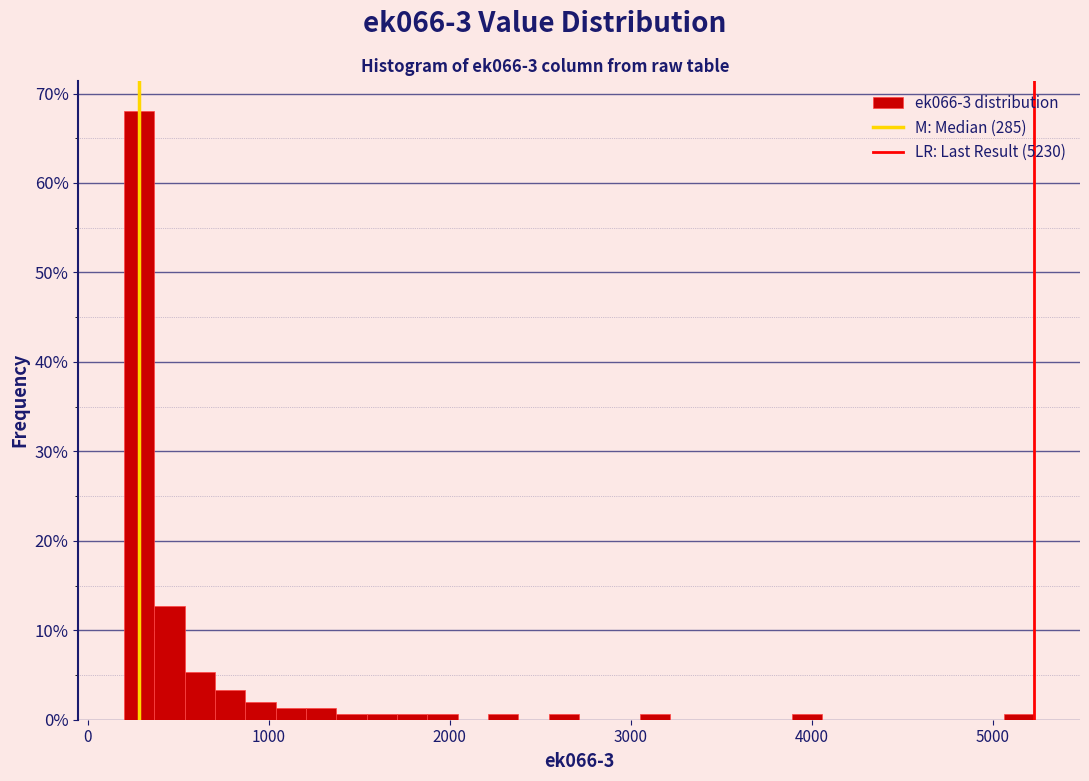

Around what value on the x-axis is the tallest bar? Give the approximate position of its centre, as read against the axis.

300